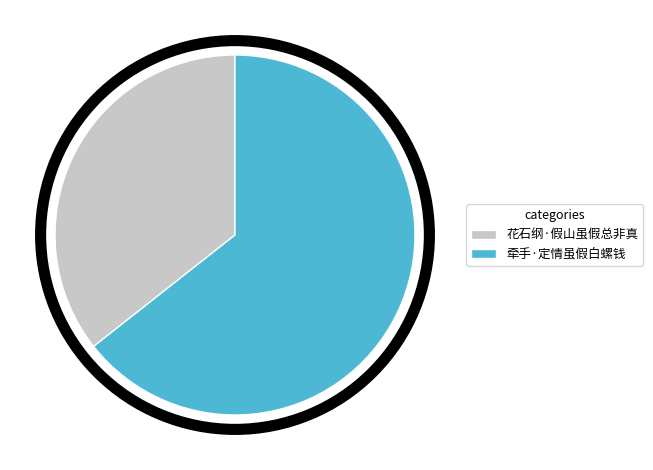

What is the smallest slice in the pie chart?

花石纲·假山虽假总非真